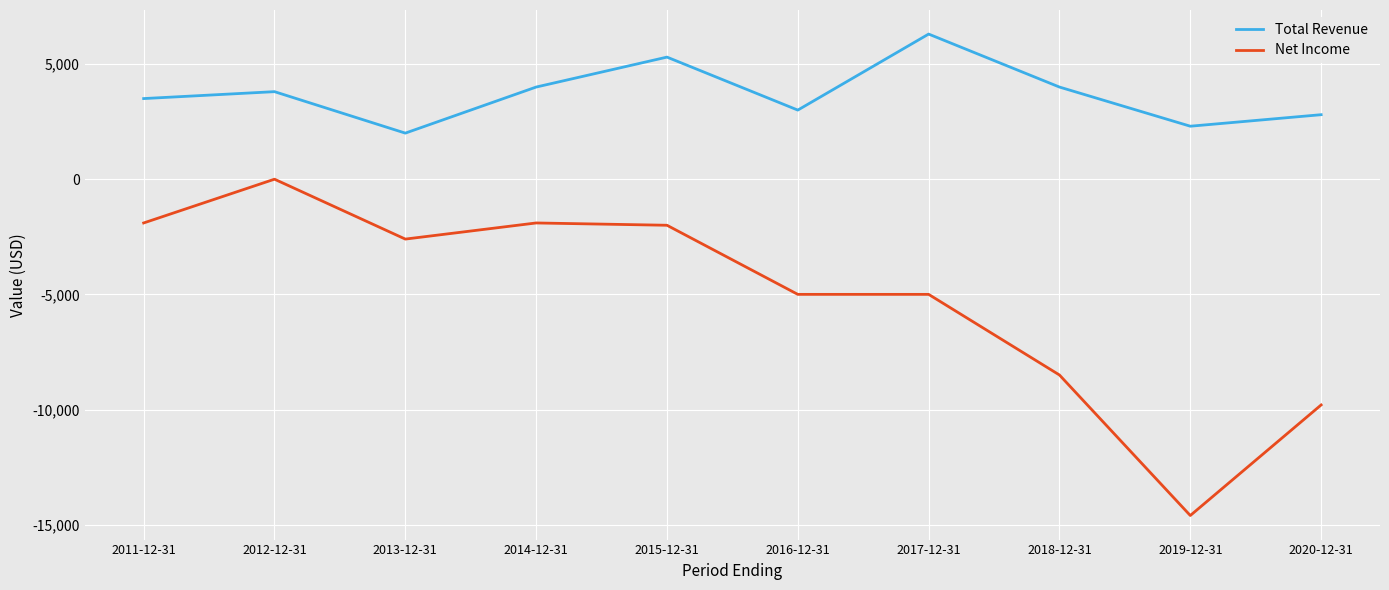

At which category is the sum across all series the highest?

2012-12-31